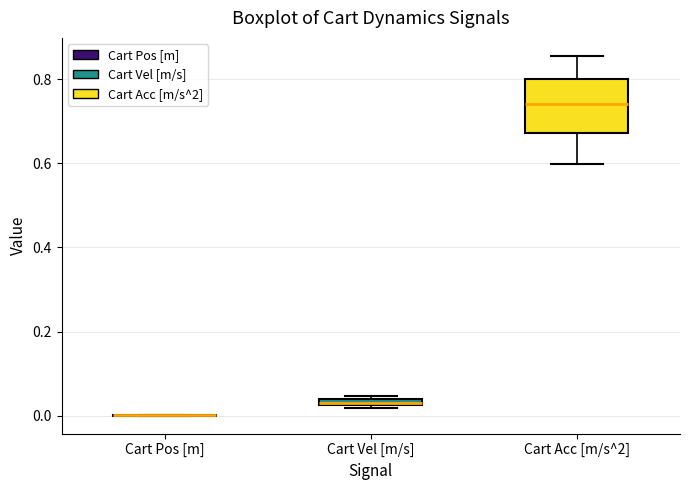

Which box is the tallest, from its lower edge to its upper edge?

Cart Acc [m/s^2]